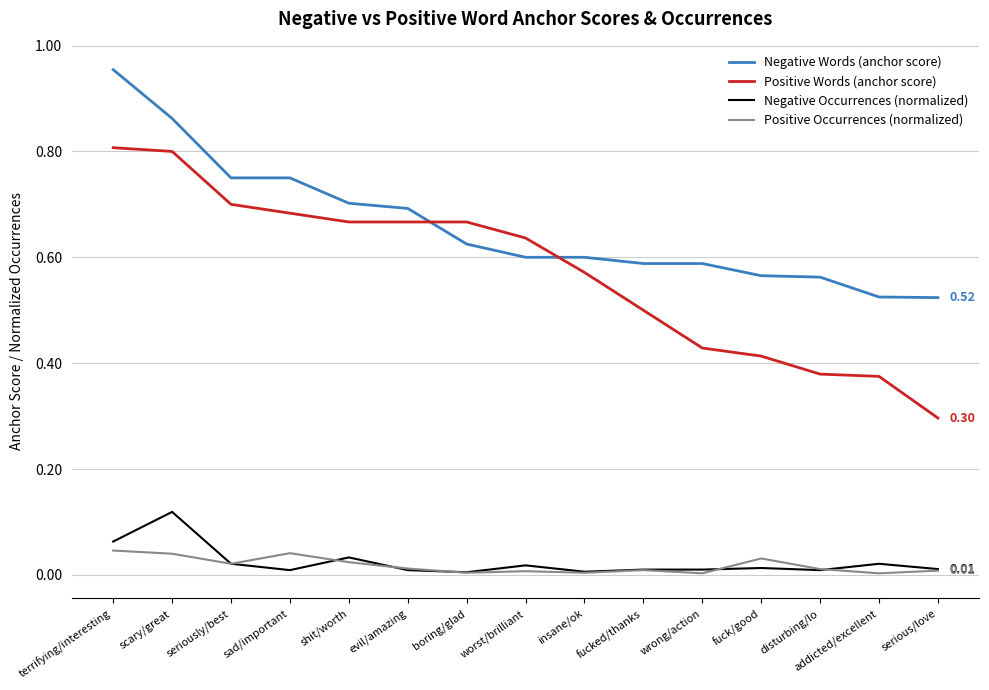

True or false: Negative Occurrences (normalized) and Negative Words (anchor score) cross at least once.

False